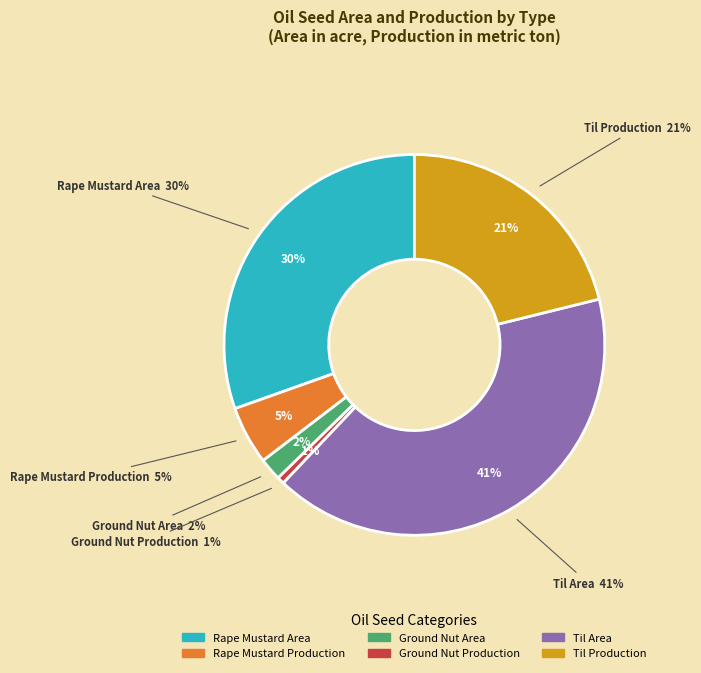

Rank the categories by value from highest to lowest.

Til Area, Rape Mustard Area, Til Production, Rape Mustard Production, Ground Nut Area, Ground Nut Production